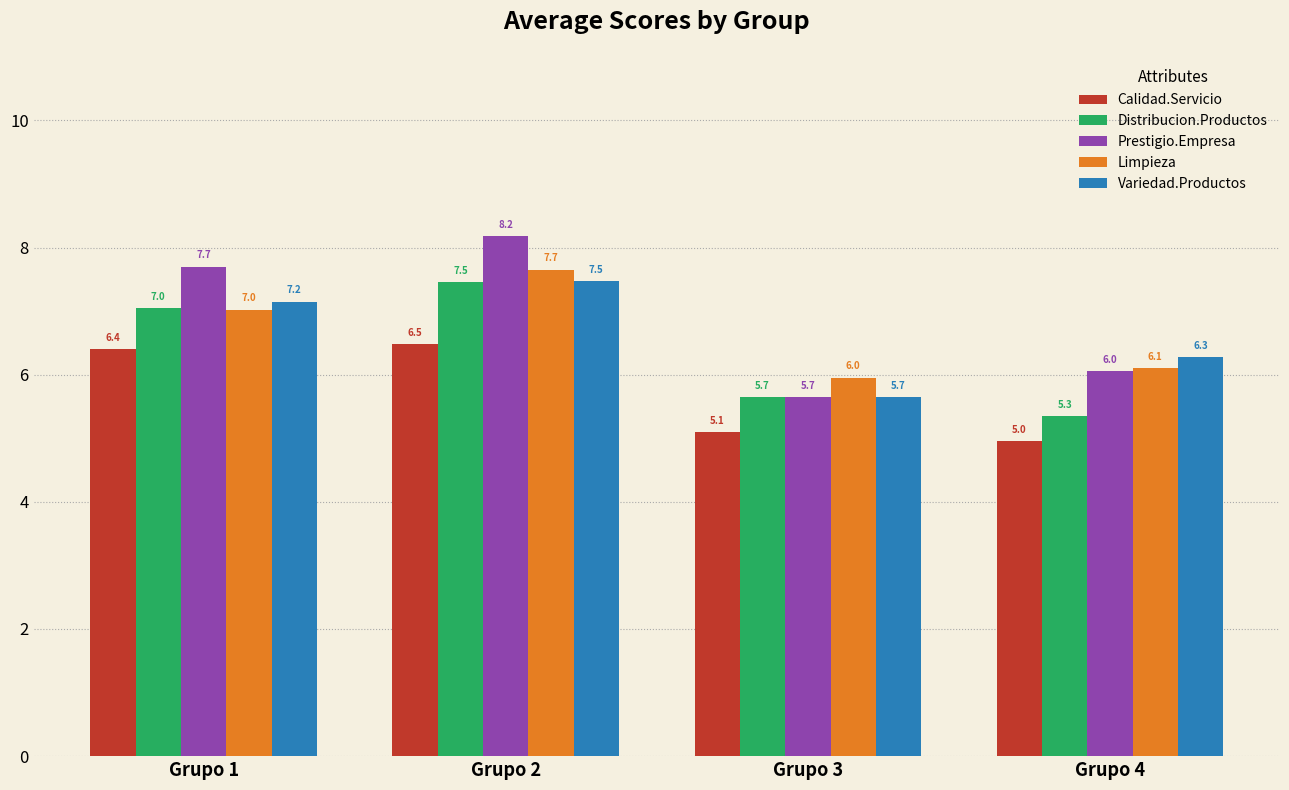

Where does the Variedad.Productos series first go above 7?

Grupo 1